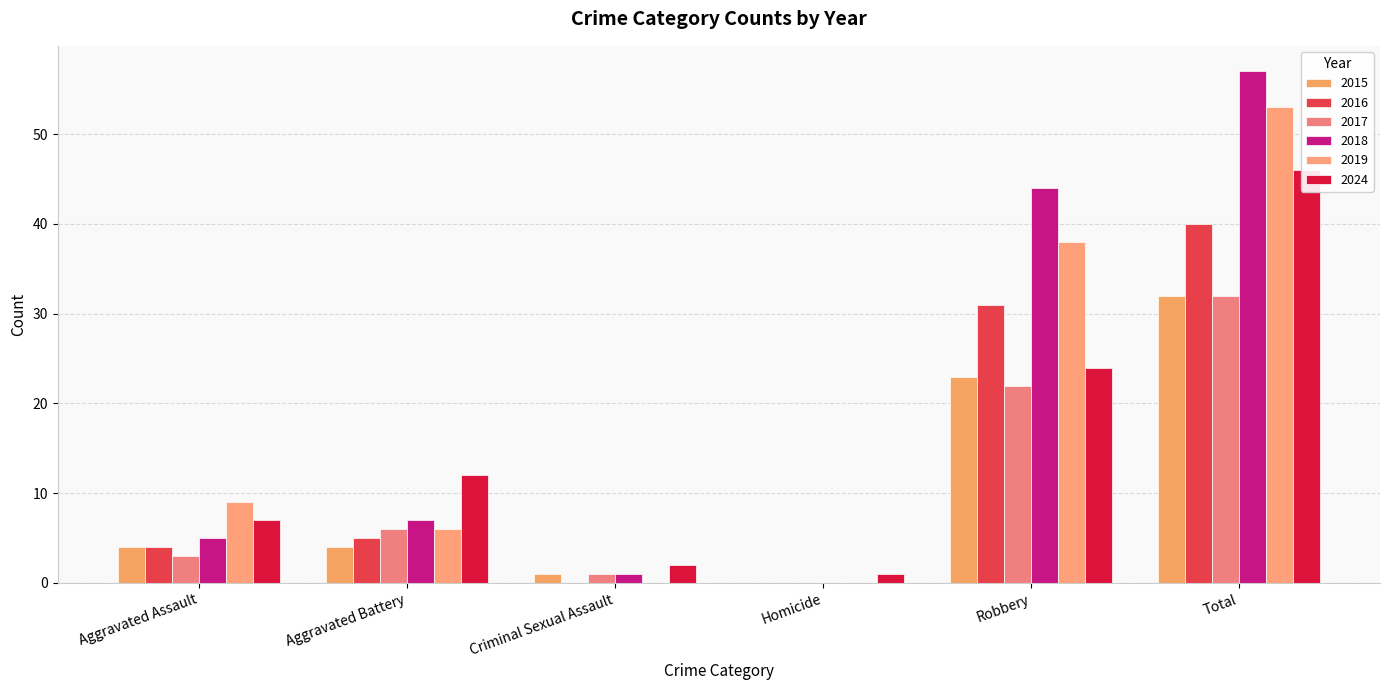

What is the difference between the 2015 values at Total and Aggravated Battery?

28